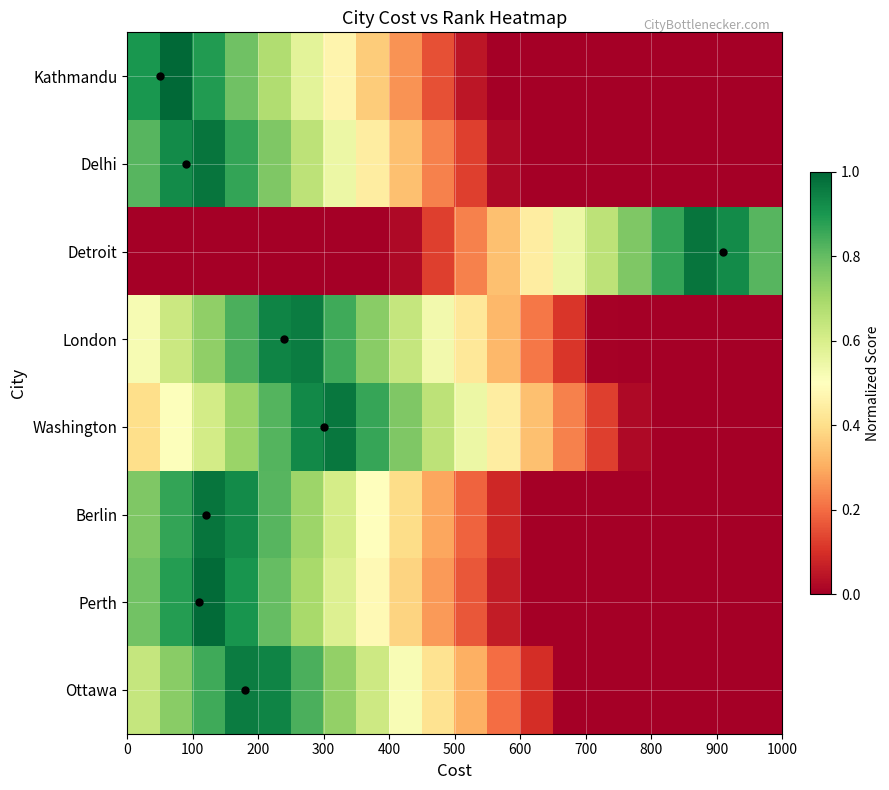

What is the greatest value displayed?

1.0